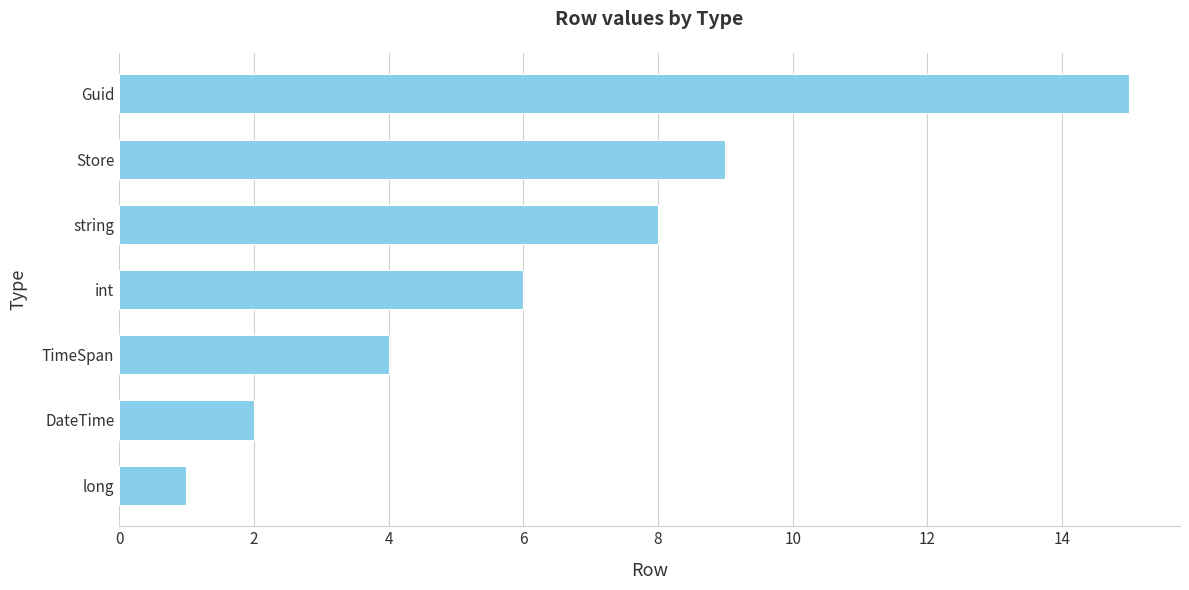

True or false: the data shows 14 at string.

False